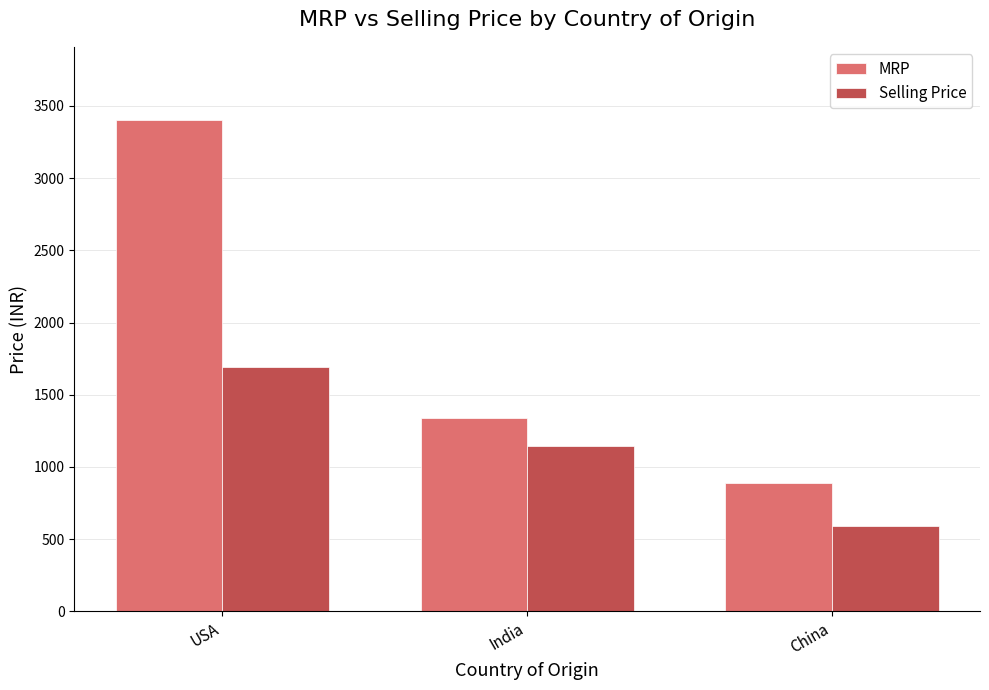

List the series in order of their overall mean, highest first.

MRP, Selling Price